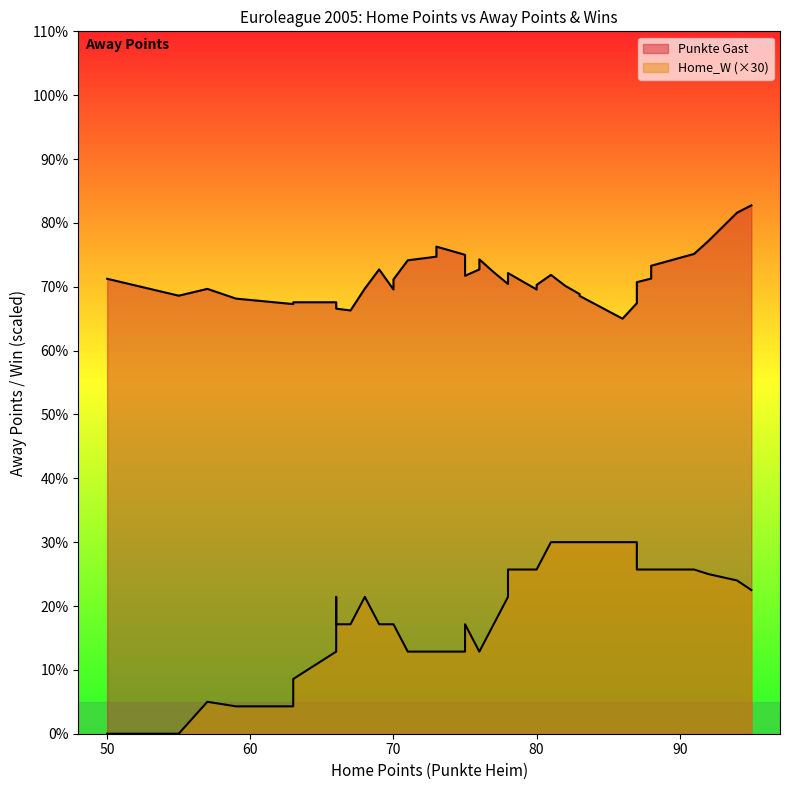

Which series has the largest range (max minus min)?

Punkte Gast